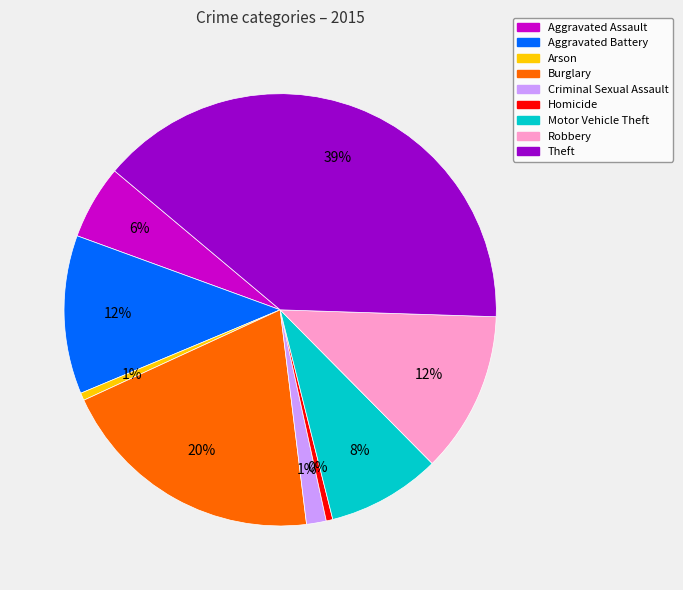

To the nearest percent, what is the combined percentage of Theft and Arson?

40%